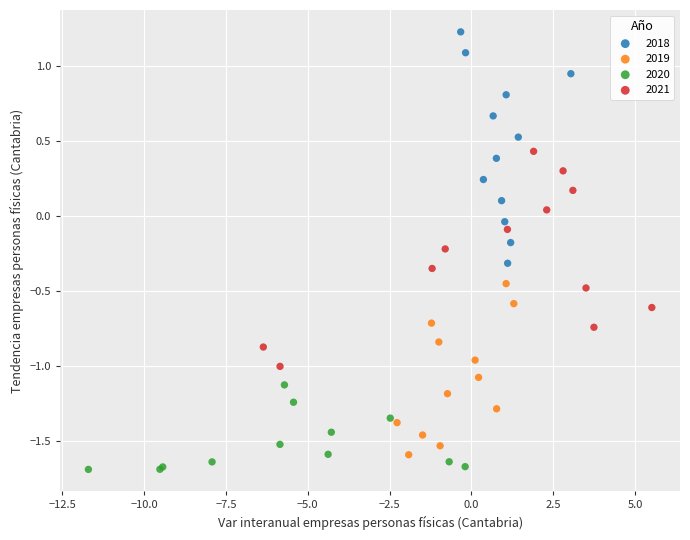

Which series has the widest spread of Y values?

2018